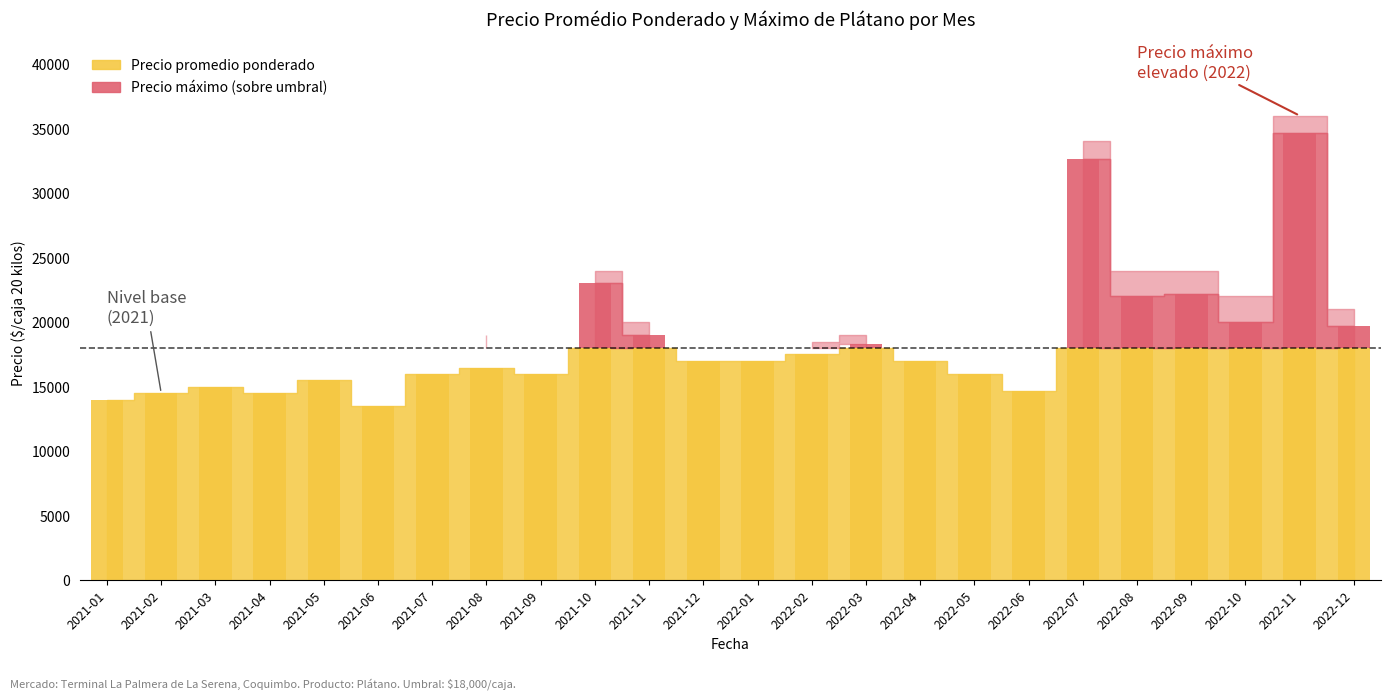

List the series in order of their overall mean, highest first.

Precio máximo, Precio promedio ponderado